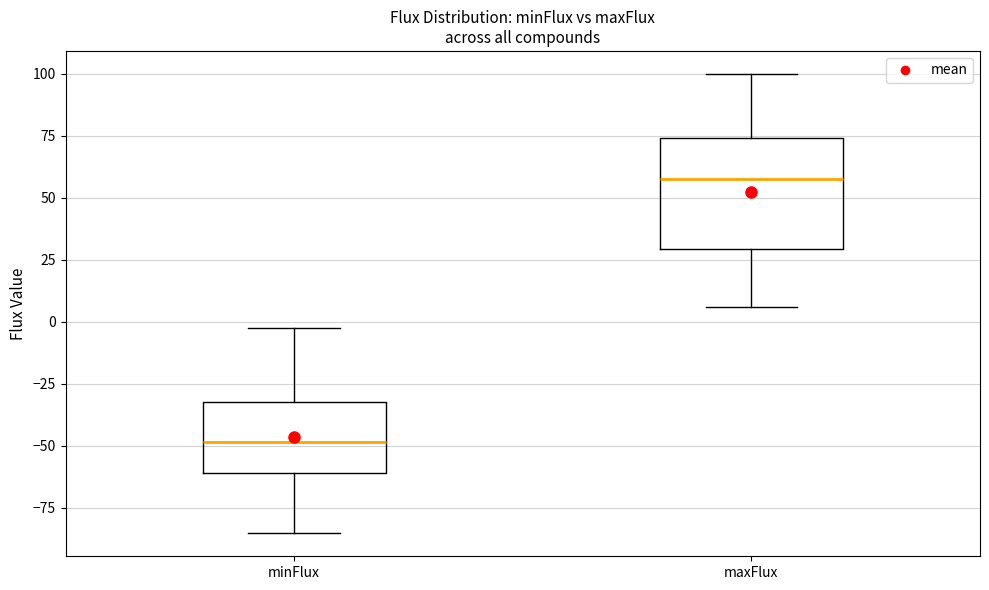

Reading left to right, transcribe this box plot: for each box, give where its median line is, the range the box spans, and where its two whiskers end, as read against the y-axis. The values are not printed on the chart, so give them approximately, as read against the axis.

minFlux: median -50, box -60 to -30, whiskers -85 to 0
maxFlux: median 60, box 30 to 75, whiskers 5 to 100